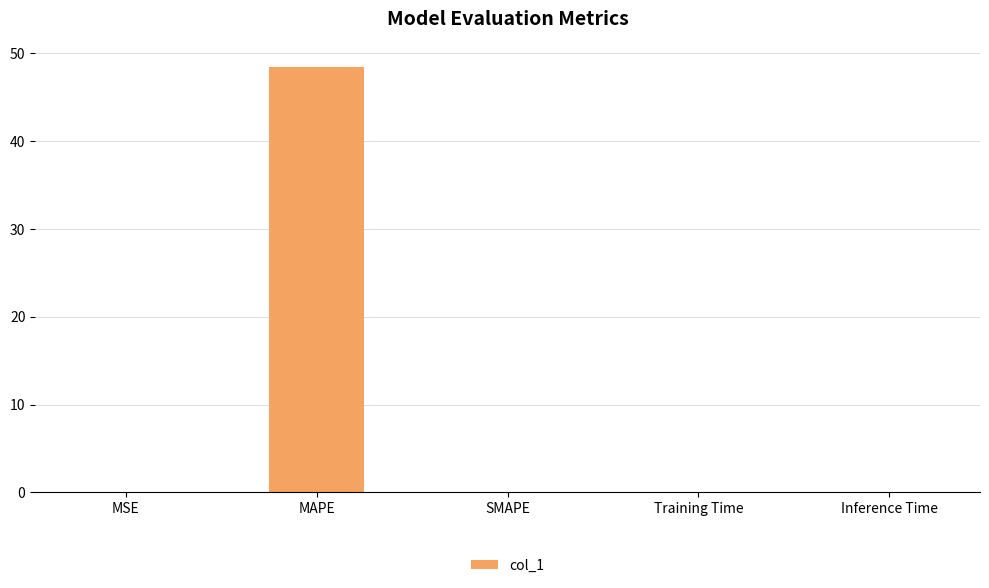

What is the sum of all values?

48.5